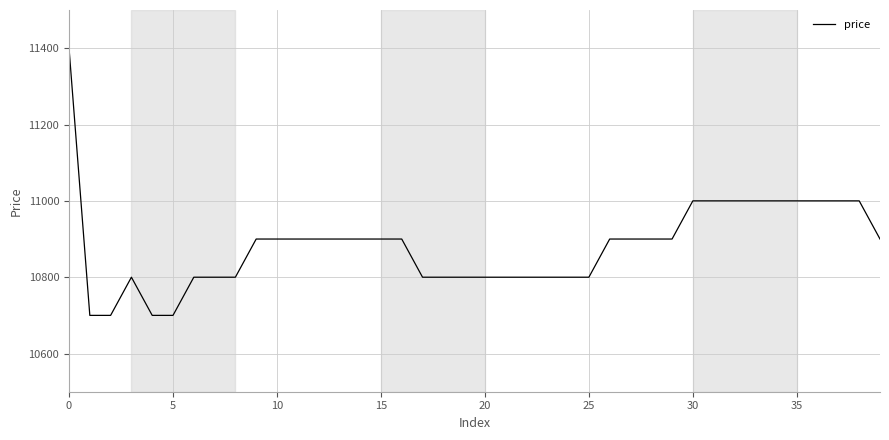

What is the minimum value shown in the chart?

10700